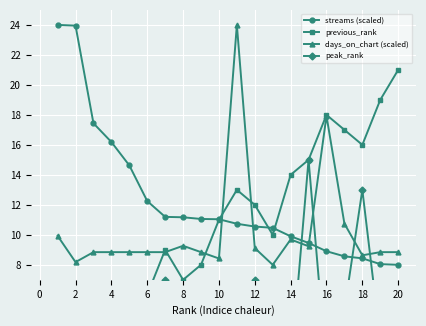

The days_on_chart (scaled) series shows 5.3 at 2. True or false?

False